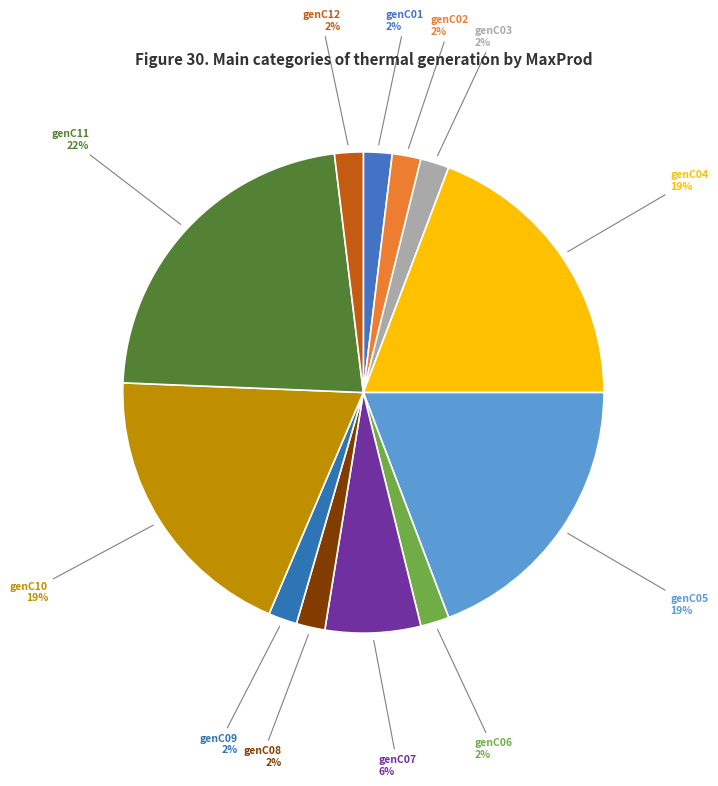

Which category has the biggest portion of the pie?

genC11